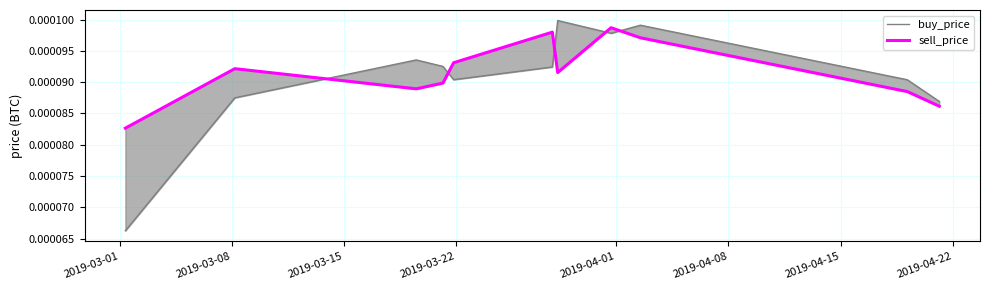

How many distinct data groups are displayed?

2